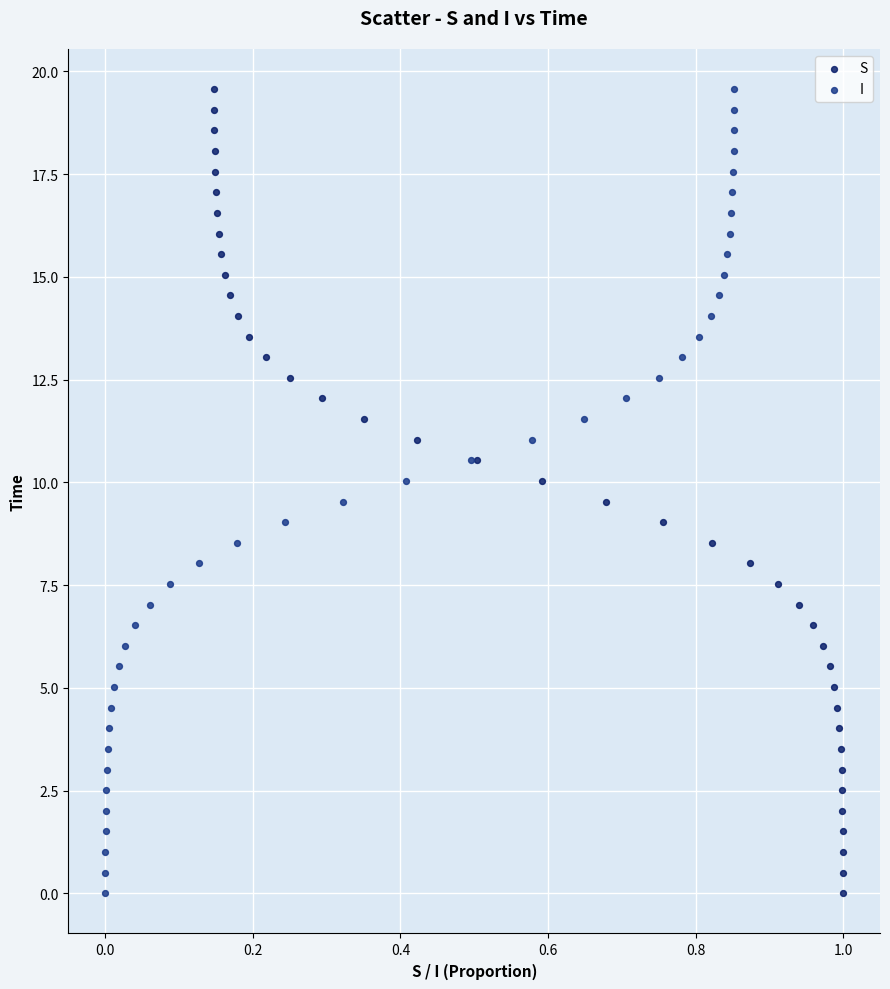

What are all the series names shown in the legend?

S, I